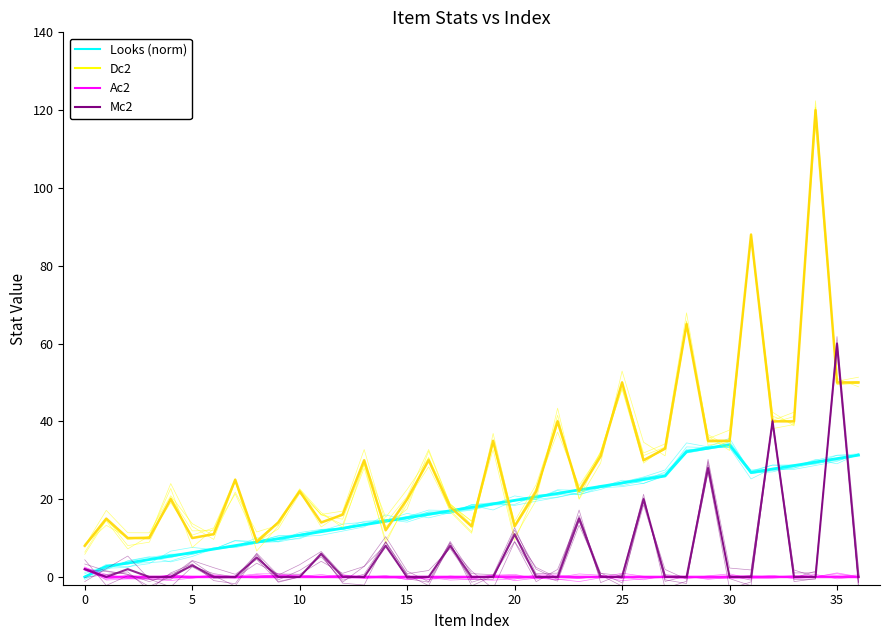

How many values in the Ac2 series exceed 0?

16